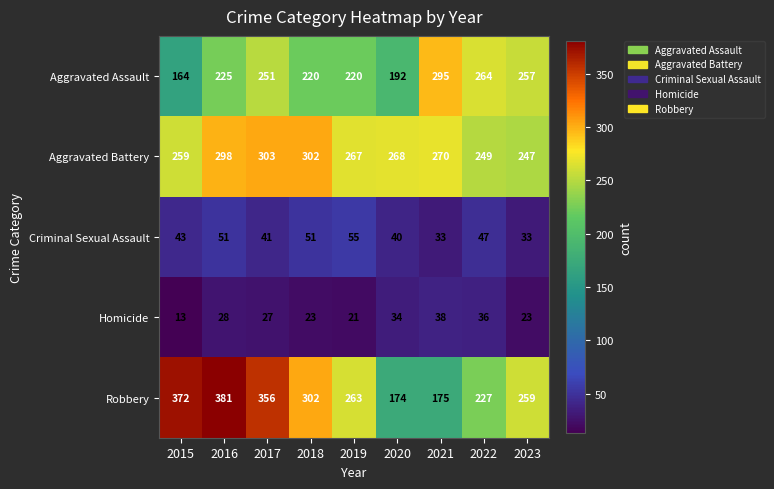

What is the maximum value for Aggravated Assault?

295